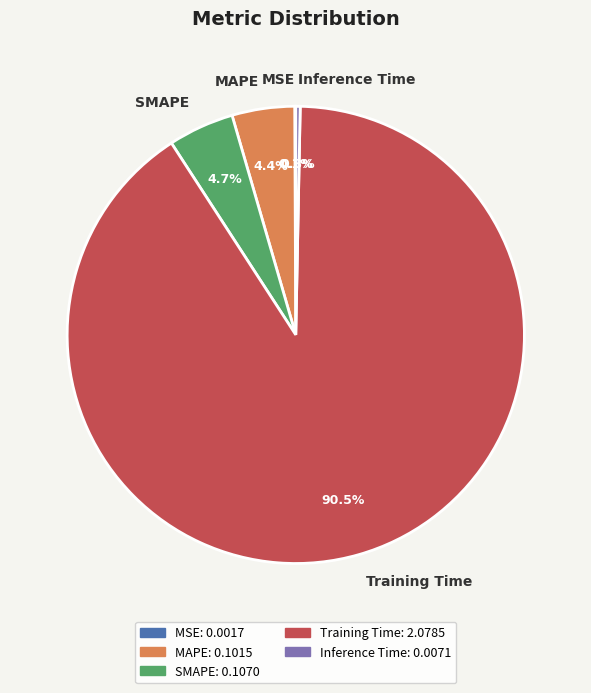

Is there a majority slice in this chart?

Yes